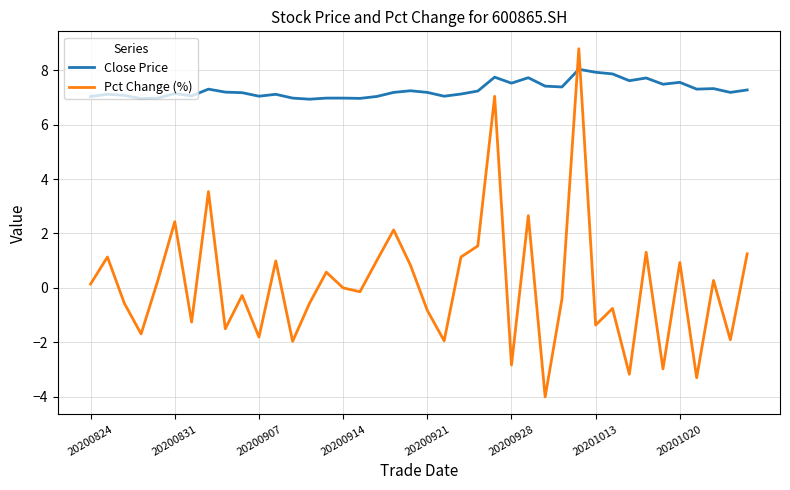

True or false: Pct Change (%) and Close Price intersect in this chart.

True